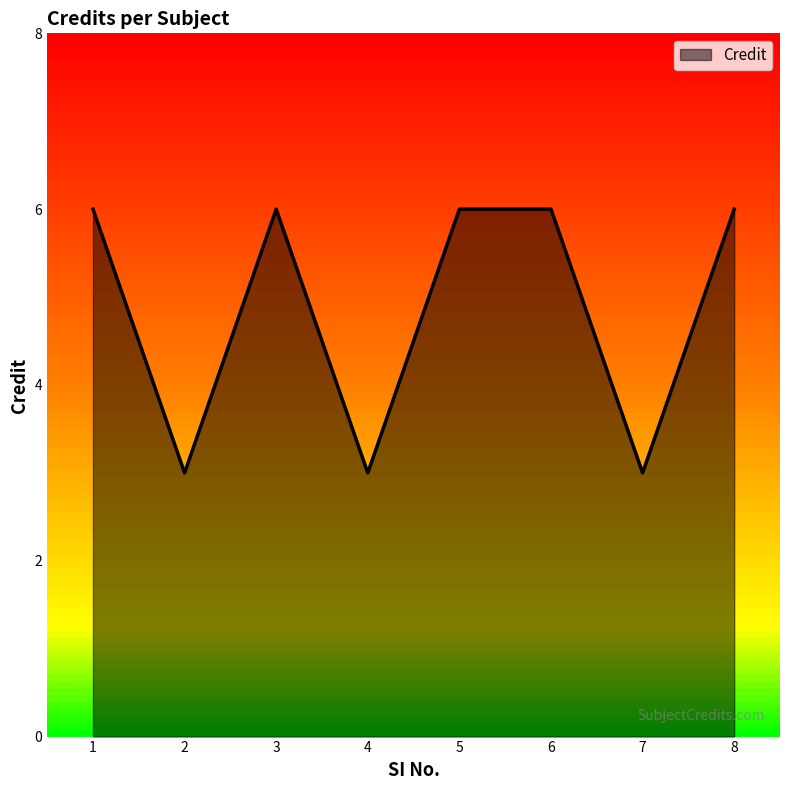

What is the smallest value displayed?

3